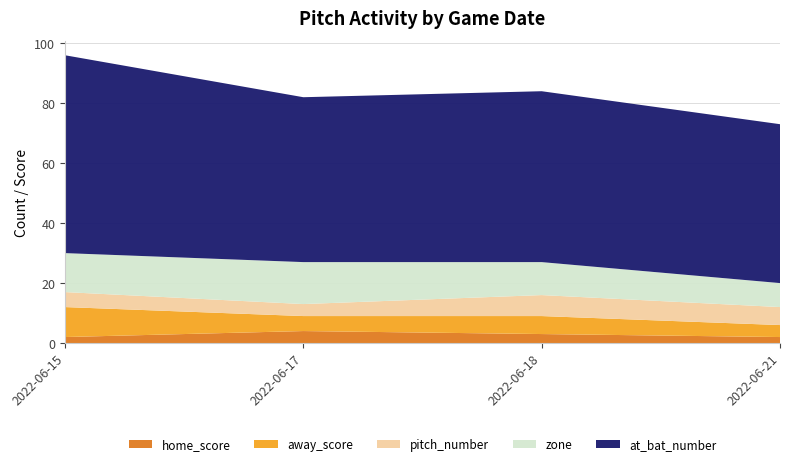

Reading left to right, list all the values displayed in this chart.

home_score: 2	4	3	2
away_score: 10	5	6	4
pitch_number: 5	4	7	6
zone: 13	14	11	8
at_bat_number: 66	55	57	53